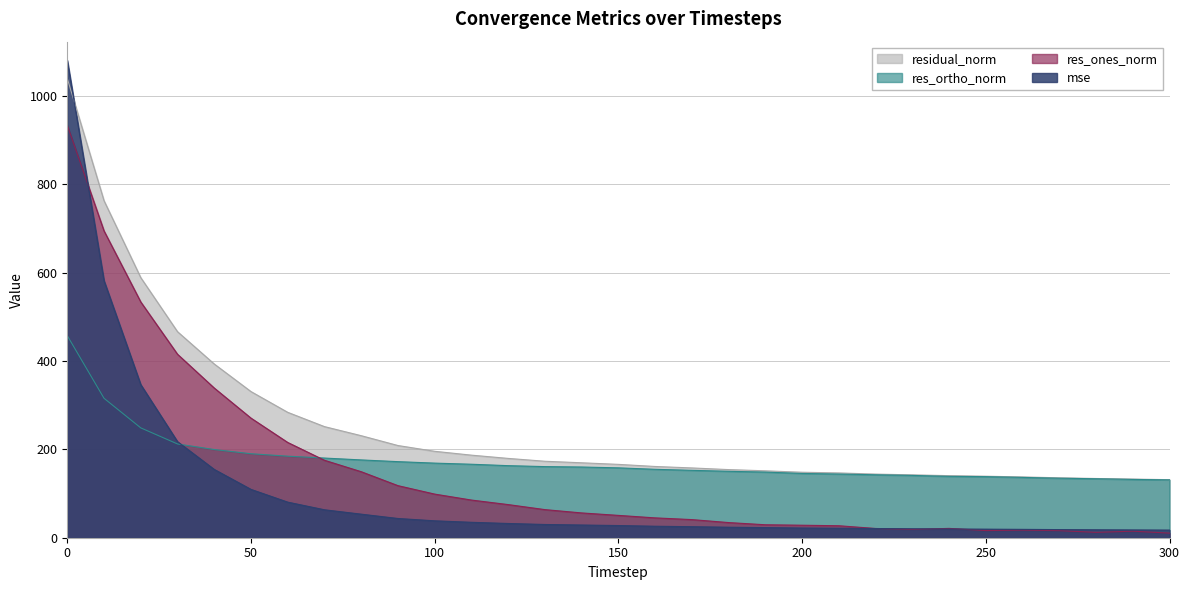

Is the value of res_ortho_norm at 170 greater than the value of mse at 240?

Yes